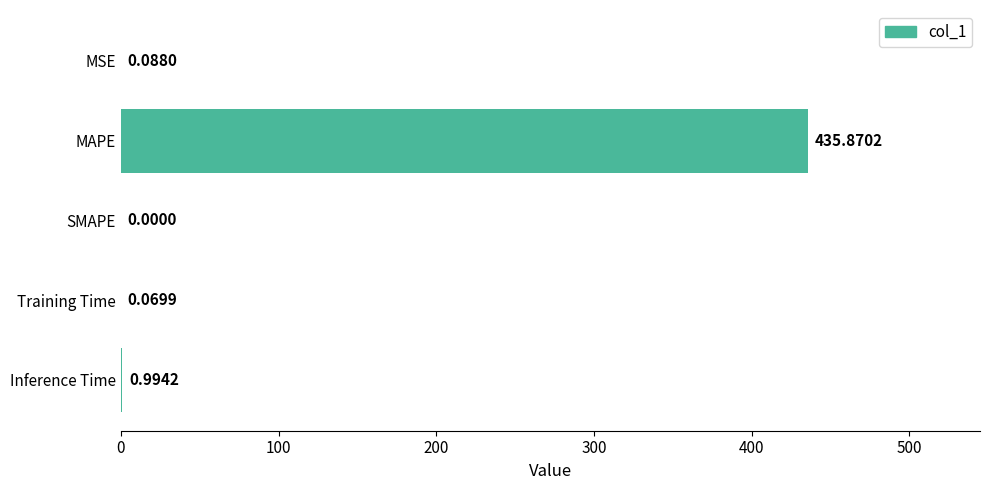

What is the sum of all values?

437.0